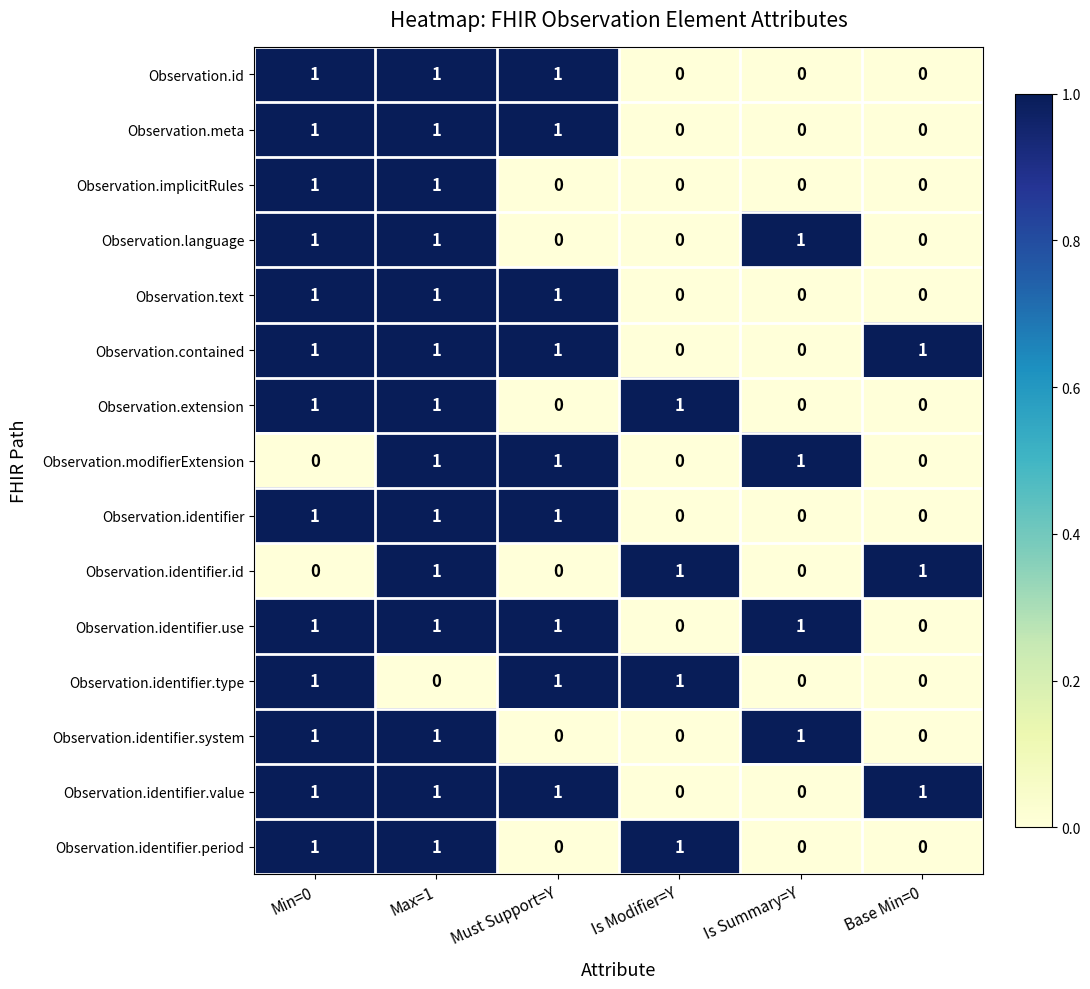

The Observation.identifier.value series shows 1 at Max=1. True or false?

True